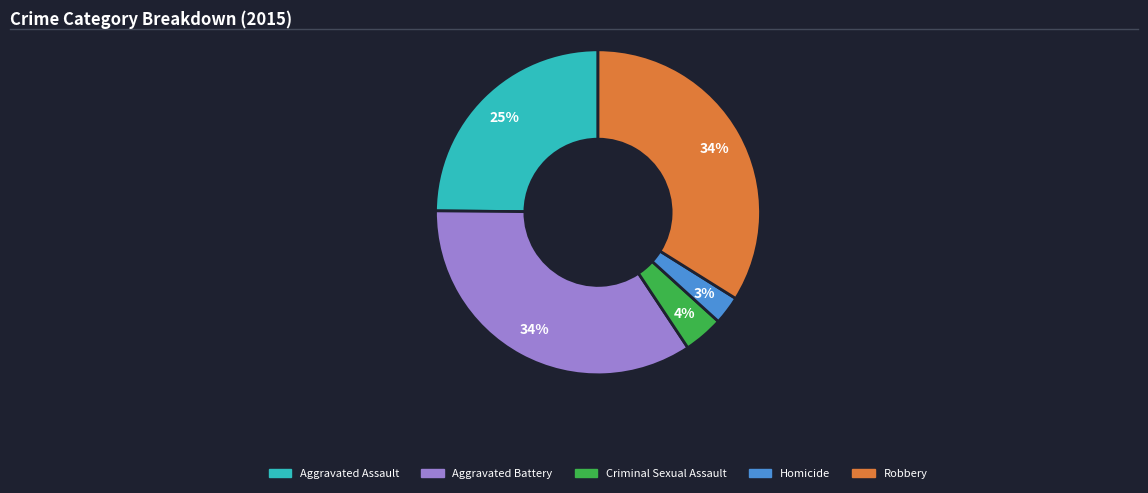

To the nearest percent, what percentage of the pie is Aggravated Assault?

25%